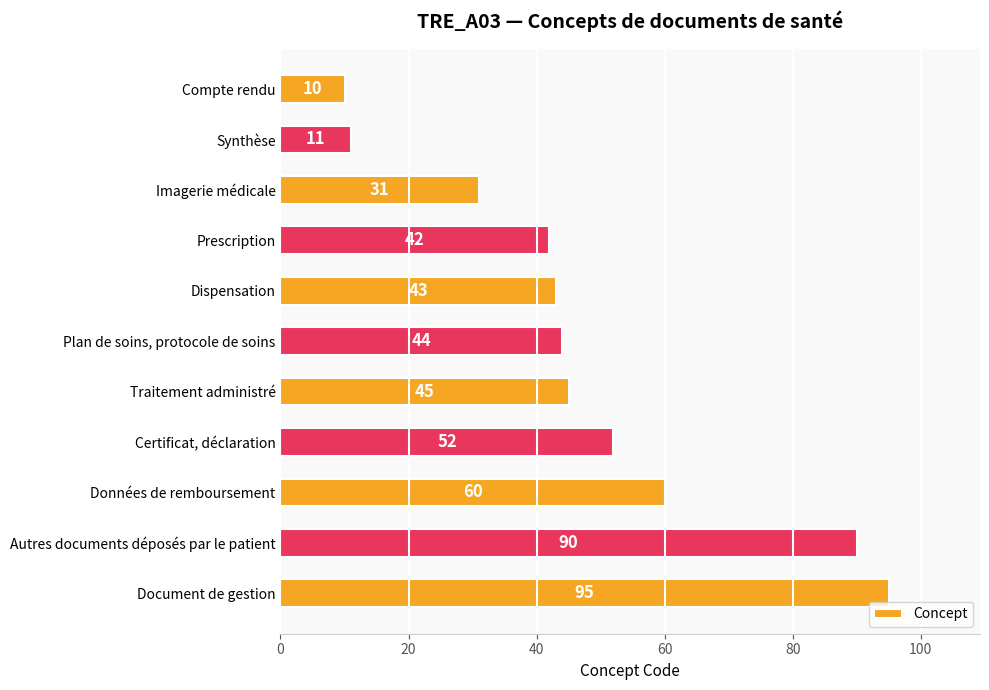

True or false: the data shows 17 at Synthèse.

False